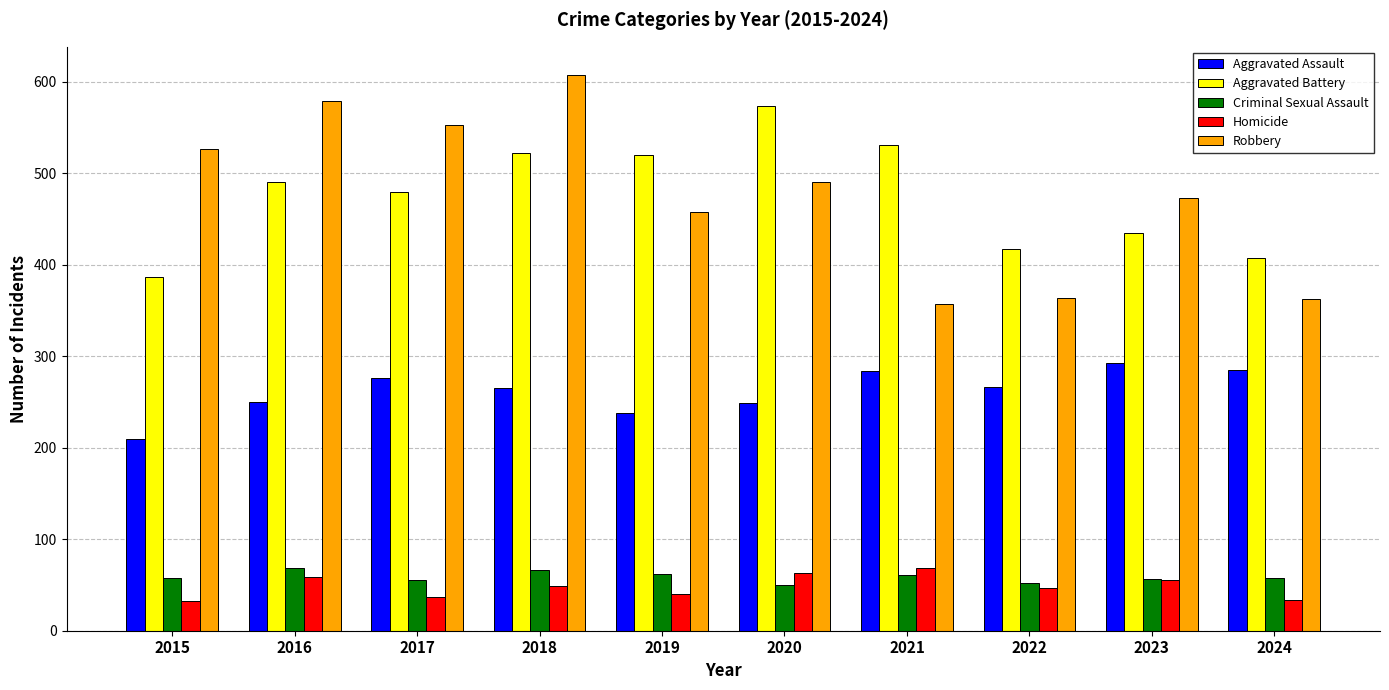

Count the number of categories in the chart.

10